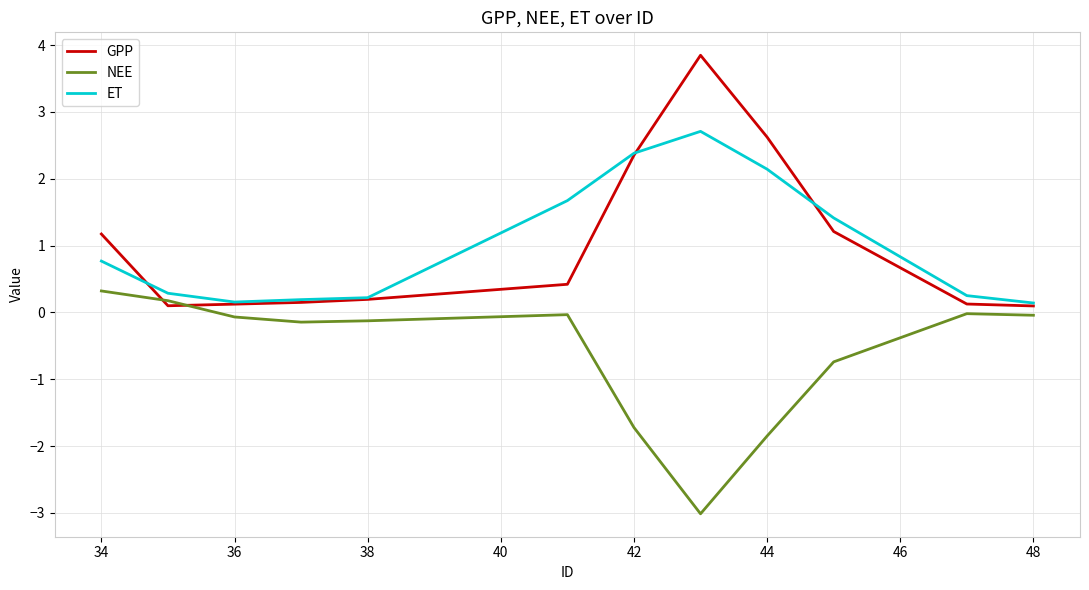

List the series in order of their peak value, highest first.

GPP, ET, NEE